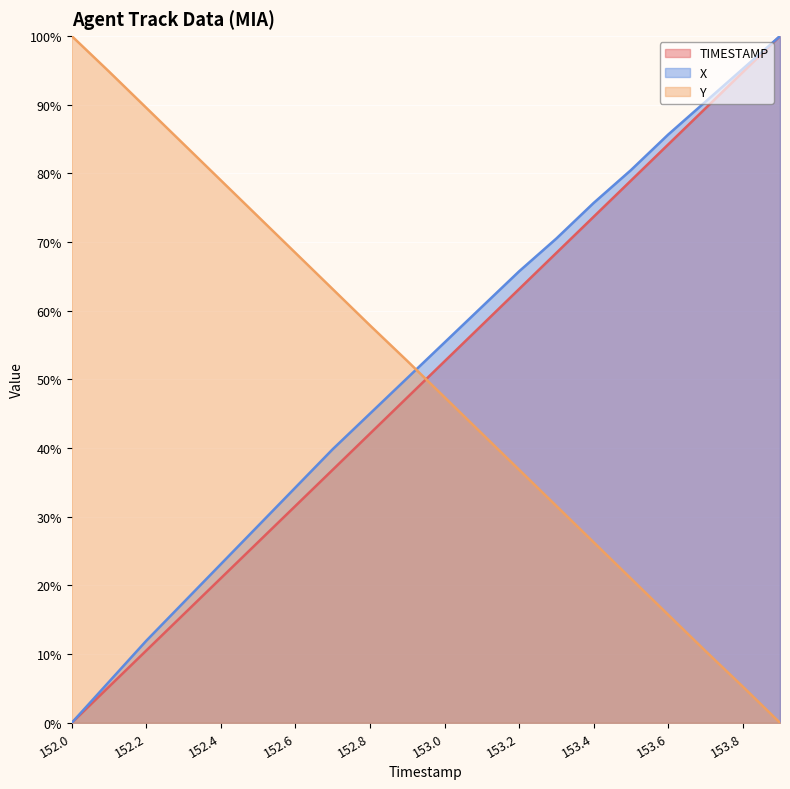

Reading left to right, transcribe all the data shown in this chart.

X: 0.0	6.0	12.0	17.5	23.1	28.7	34.3	39.8	45.0	50.2	55.4	60.6	65.7	70.5	75.7	80.5	85.7	90.4	95.2	100.0
Y: 100.0	94.8	89.5	84.3	79.0	73.7	68.4	63.1	57.9	52.7	47.4	42.1	36.9	31.6	26.3	21.0	15.7	10.5	5.3	0.0
TIMESTAMP: 0.0	5.3	10.5	15.8	21.1	26.3	31.6	36.8	42.1	47.4	52.6	57.9	63.2	68.4	73.7	78.9	84.2	89.5	94.7	100.0